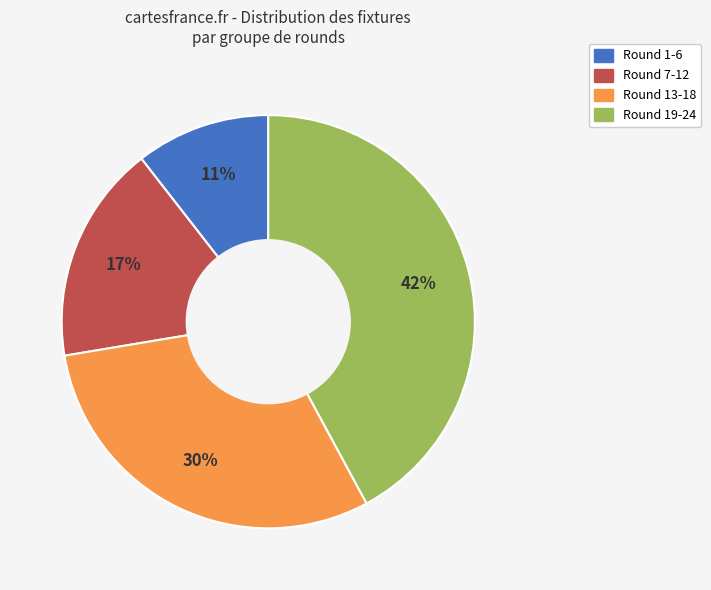

Does Round 1-6 represent more than half of the total?

No